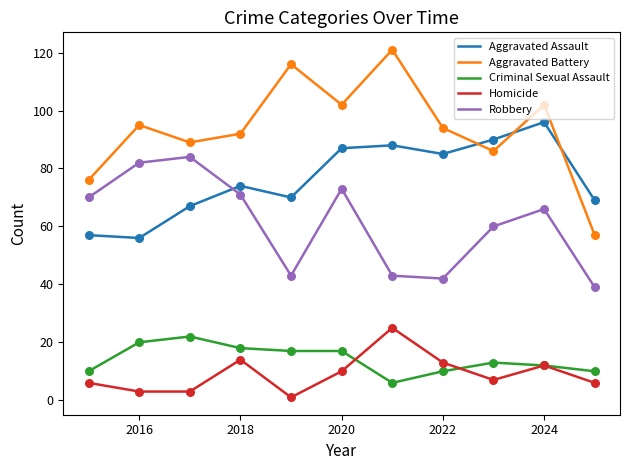

Which series has the widest spread of values?

Aggravated Battery